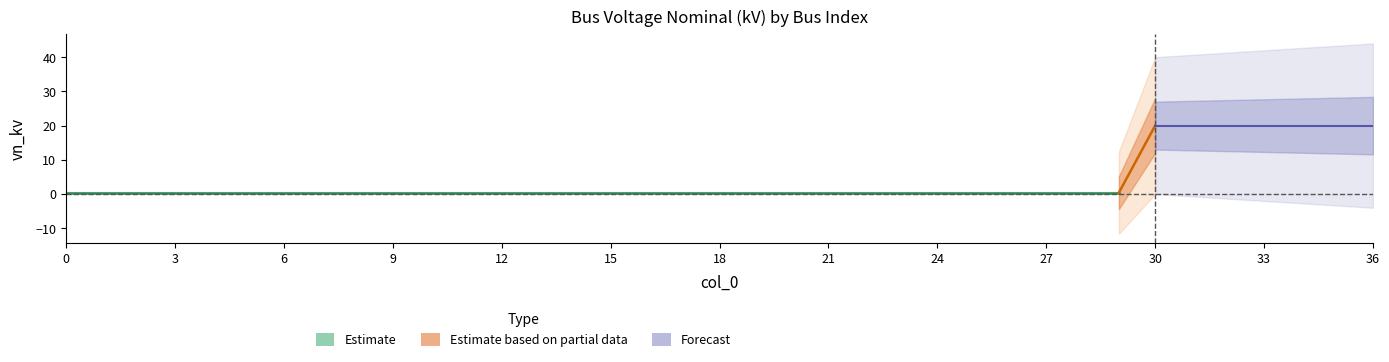

True or false: the data has more than 0 interior local peaks.

False